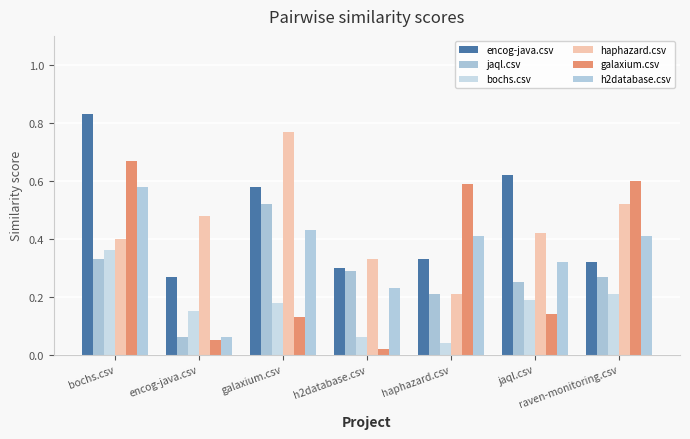

Count the encog-java.csv values in the range 0 to 1.

7